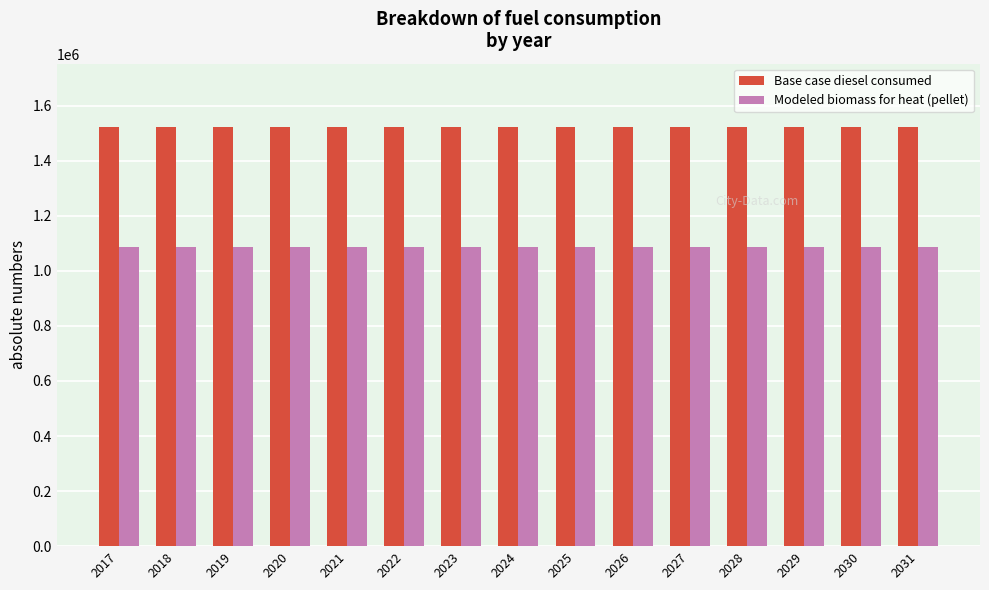

How many bars are there in each group?

2